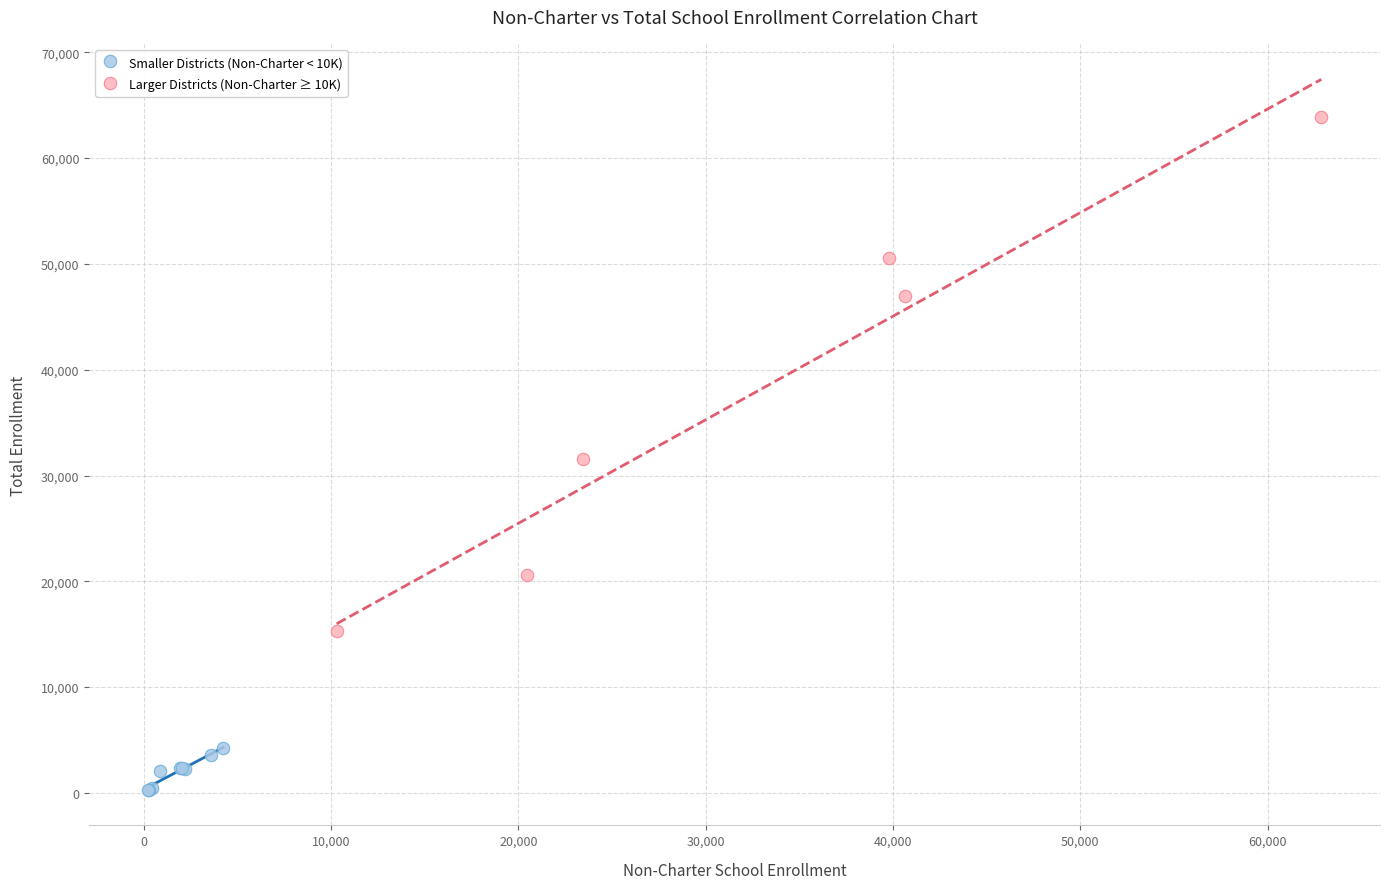

Which series reaches the minimum Y coordinate?

Smaller Districts (Non-Charter < 10K)